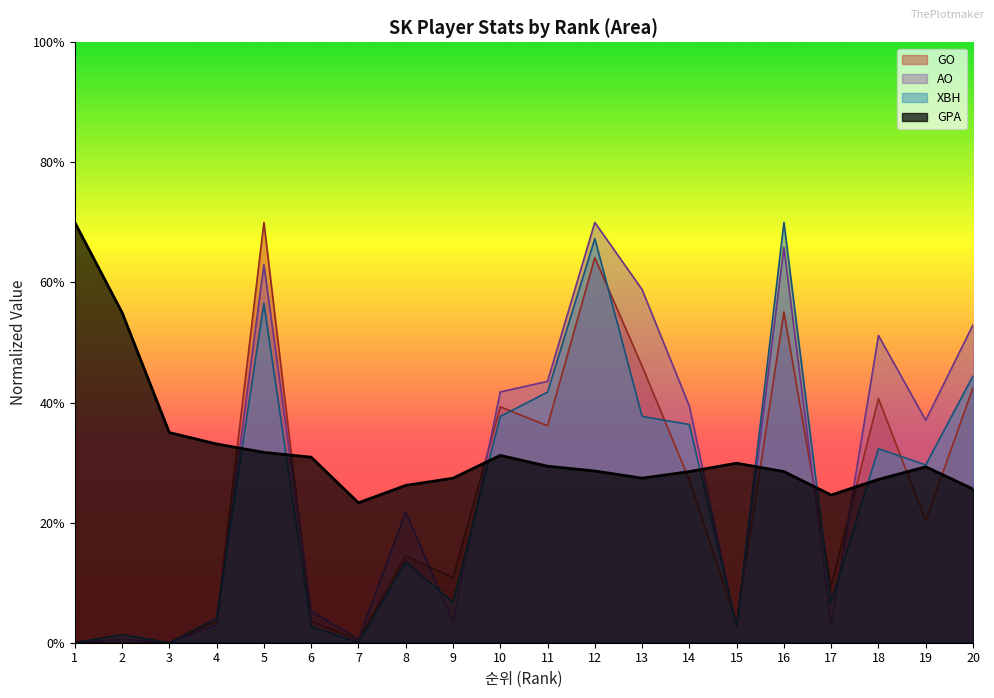

At which category does AO reach its first local valley?

3